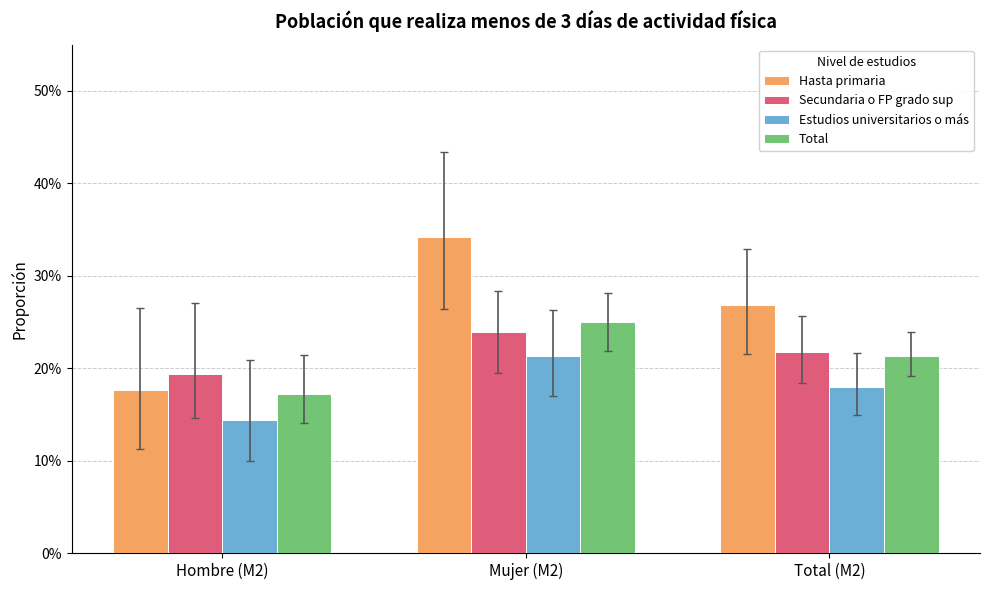

What are all the series names shown in the legend?

Hasta primaria, Secundaria o FP grado sup, Estudios universitarios o más, Total